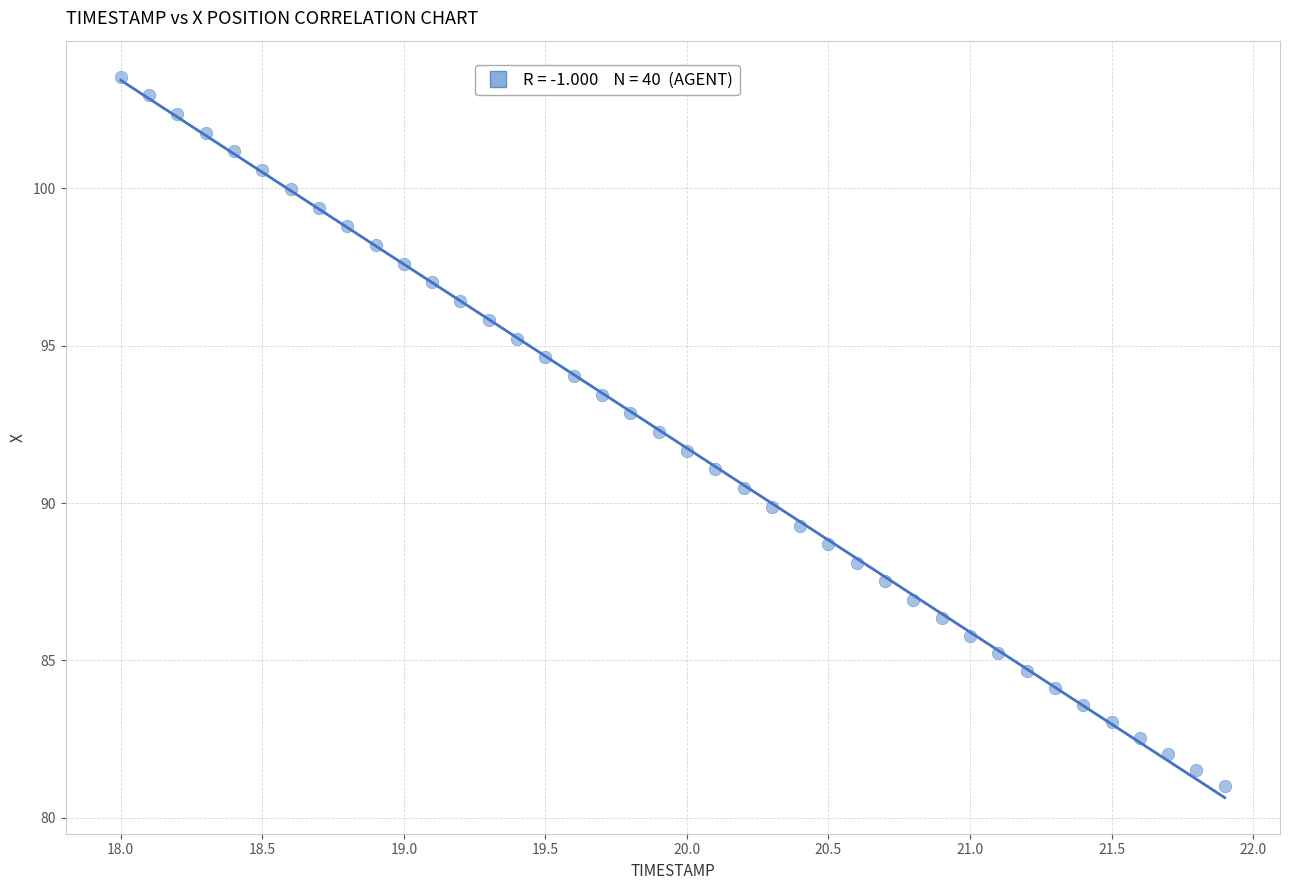

What is the range of X values (max minus min)?

3.9